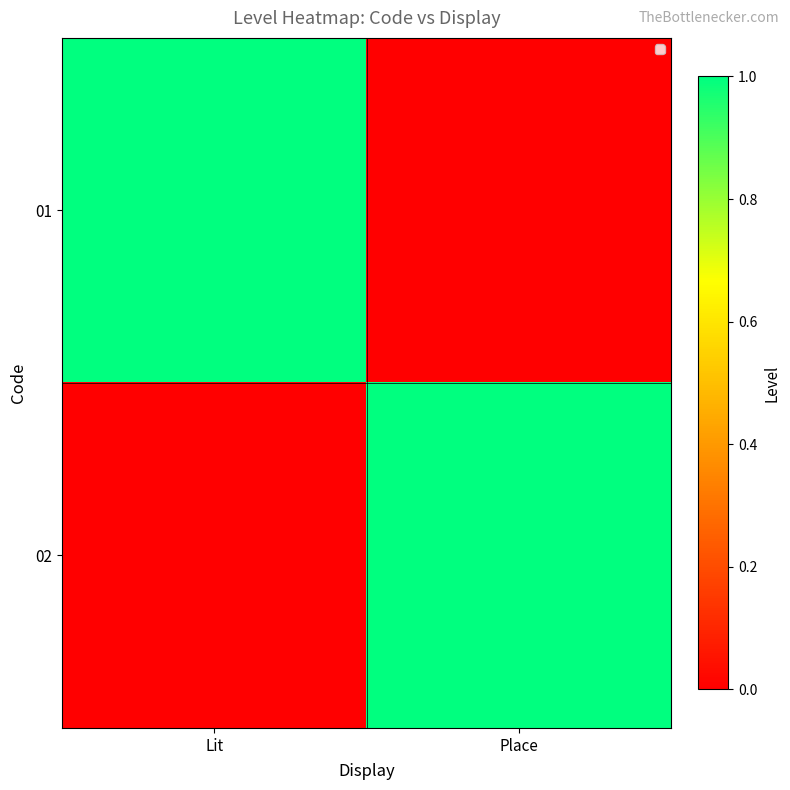

Reading right to left, extract all data points from this chart.

01: Place=0	Lit=1
02: Place=1	Lit=0